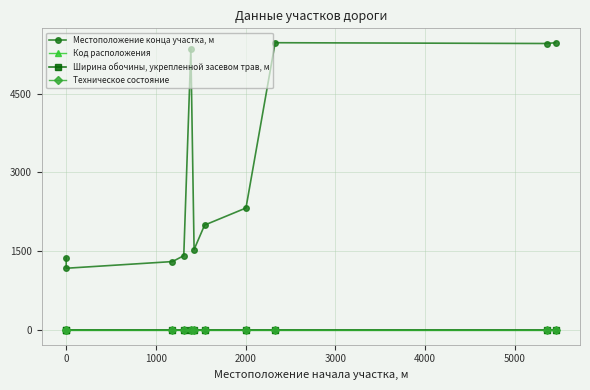

Reading left to right, what are all the values shown in this chart?

Местоположение конца участка, м: 1383.0	1180.0	1307.0	1419.0	5348.0	1536.0	2000.0	2325.0	5465.0	5450.0	5465.0
Код расположения: 1.0	2.0	2.0	2.0	1.0	2.0	2.0	2.0	2.0	1.0	1.0
Ширина обочины, укрепленной засевом трав, м: 1.8	1.8	1.8	1.8	1.8	1.8	1.8	1.8	1.8	1.8	1.8
Техническое состояние: 2.0	2.0	2.0	2.0	2.0	2.0	2.0	2.0	2.0	2.0	2.0